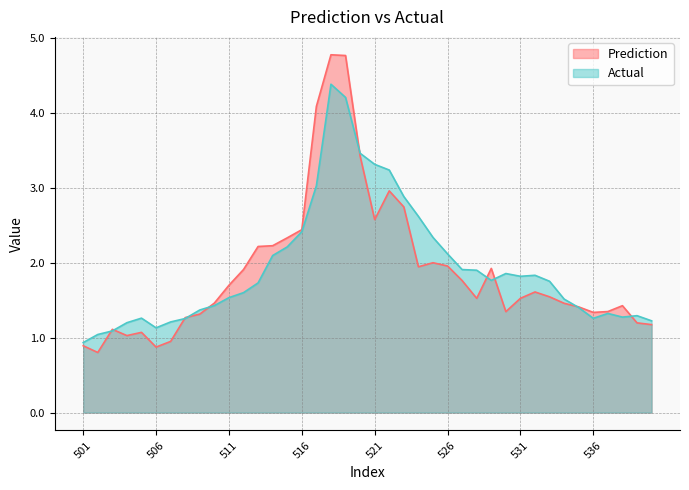

At which category is the sum across all series the highest?

518